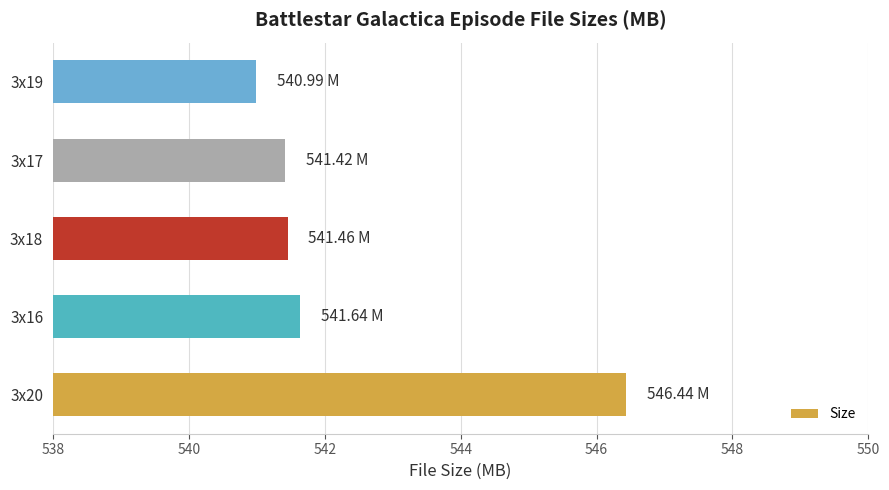

How many distinct data groups are displayed?

1